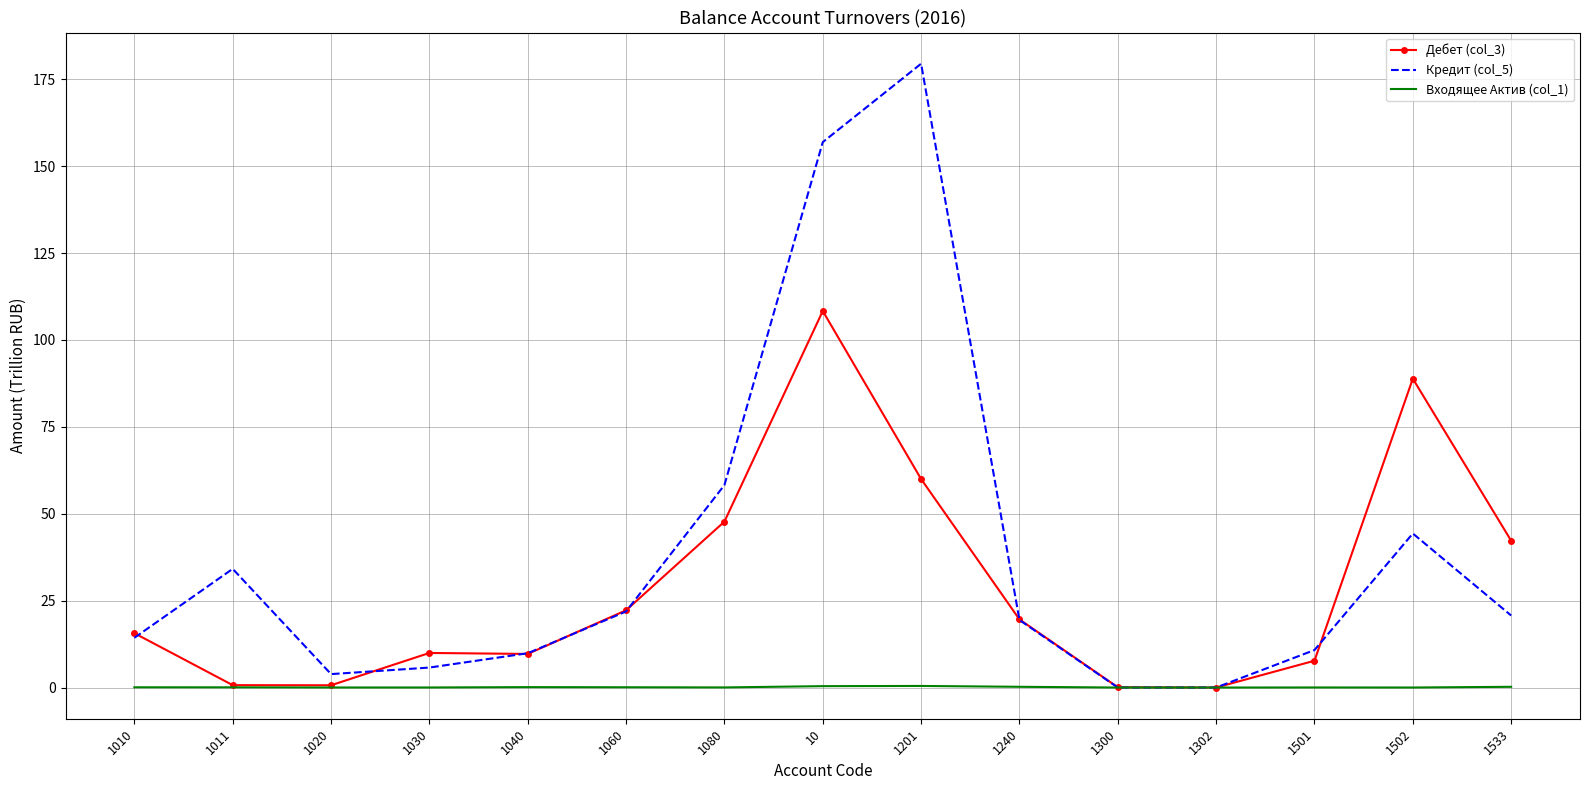

Is the value of Входящее Актив (col_1) at 1501 greater than the value of Дебет (col_3) at 1240?

No